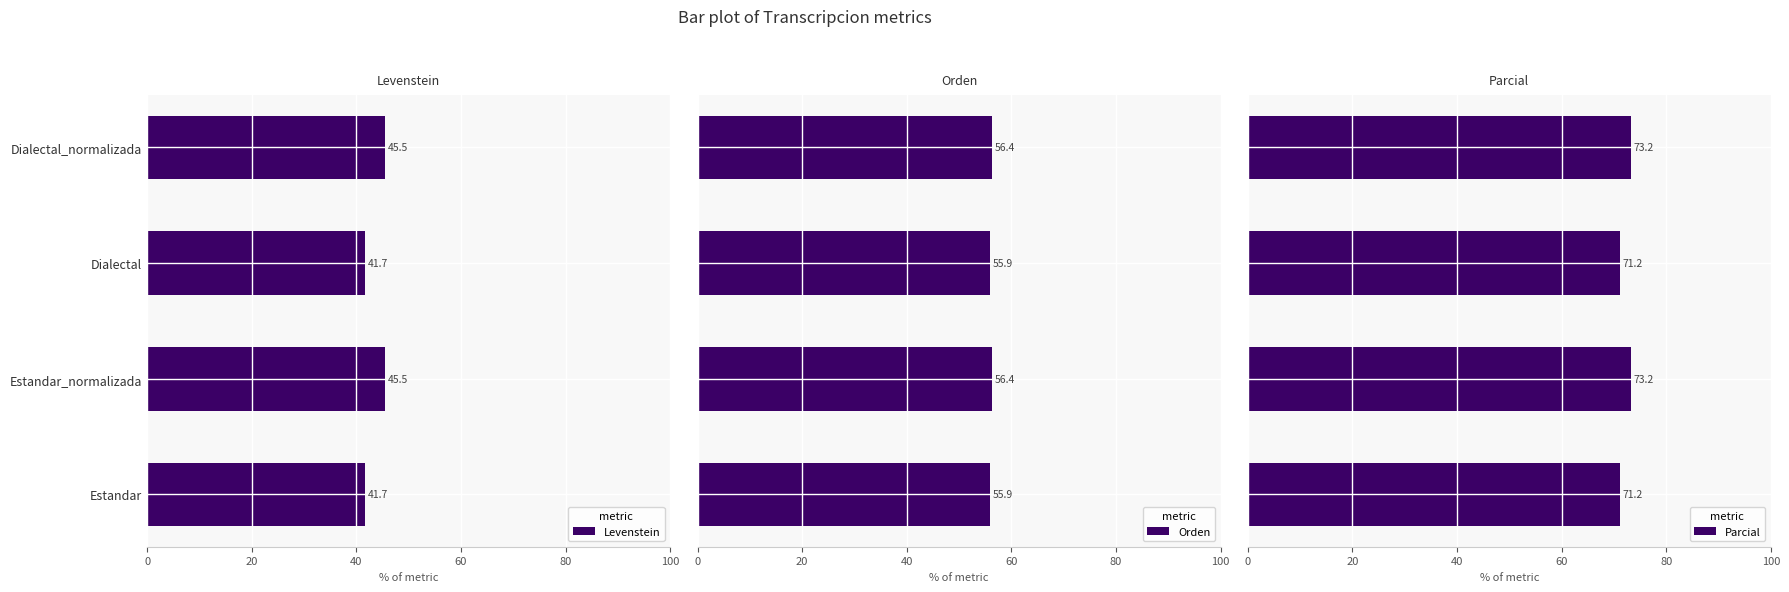

Is it true that Levenstein equals 29.7 at Dialectal_normalizada?

False